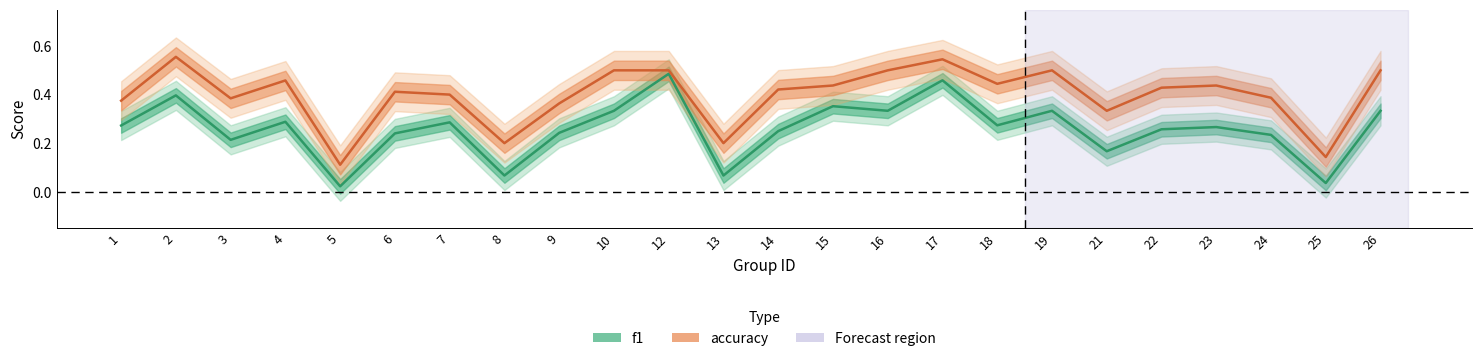

At which category is the sum across all series the highest?

17